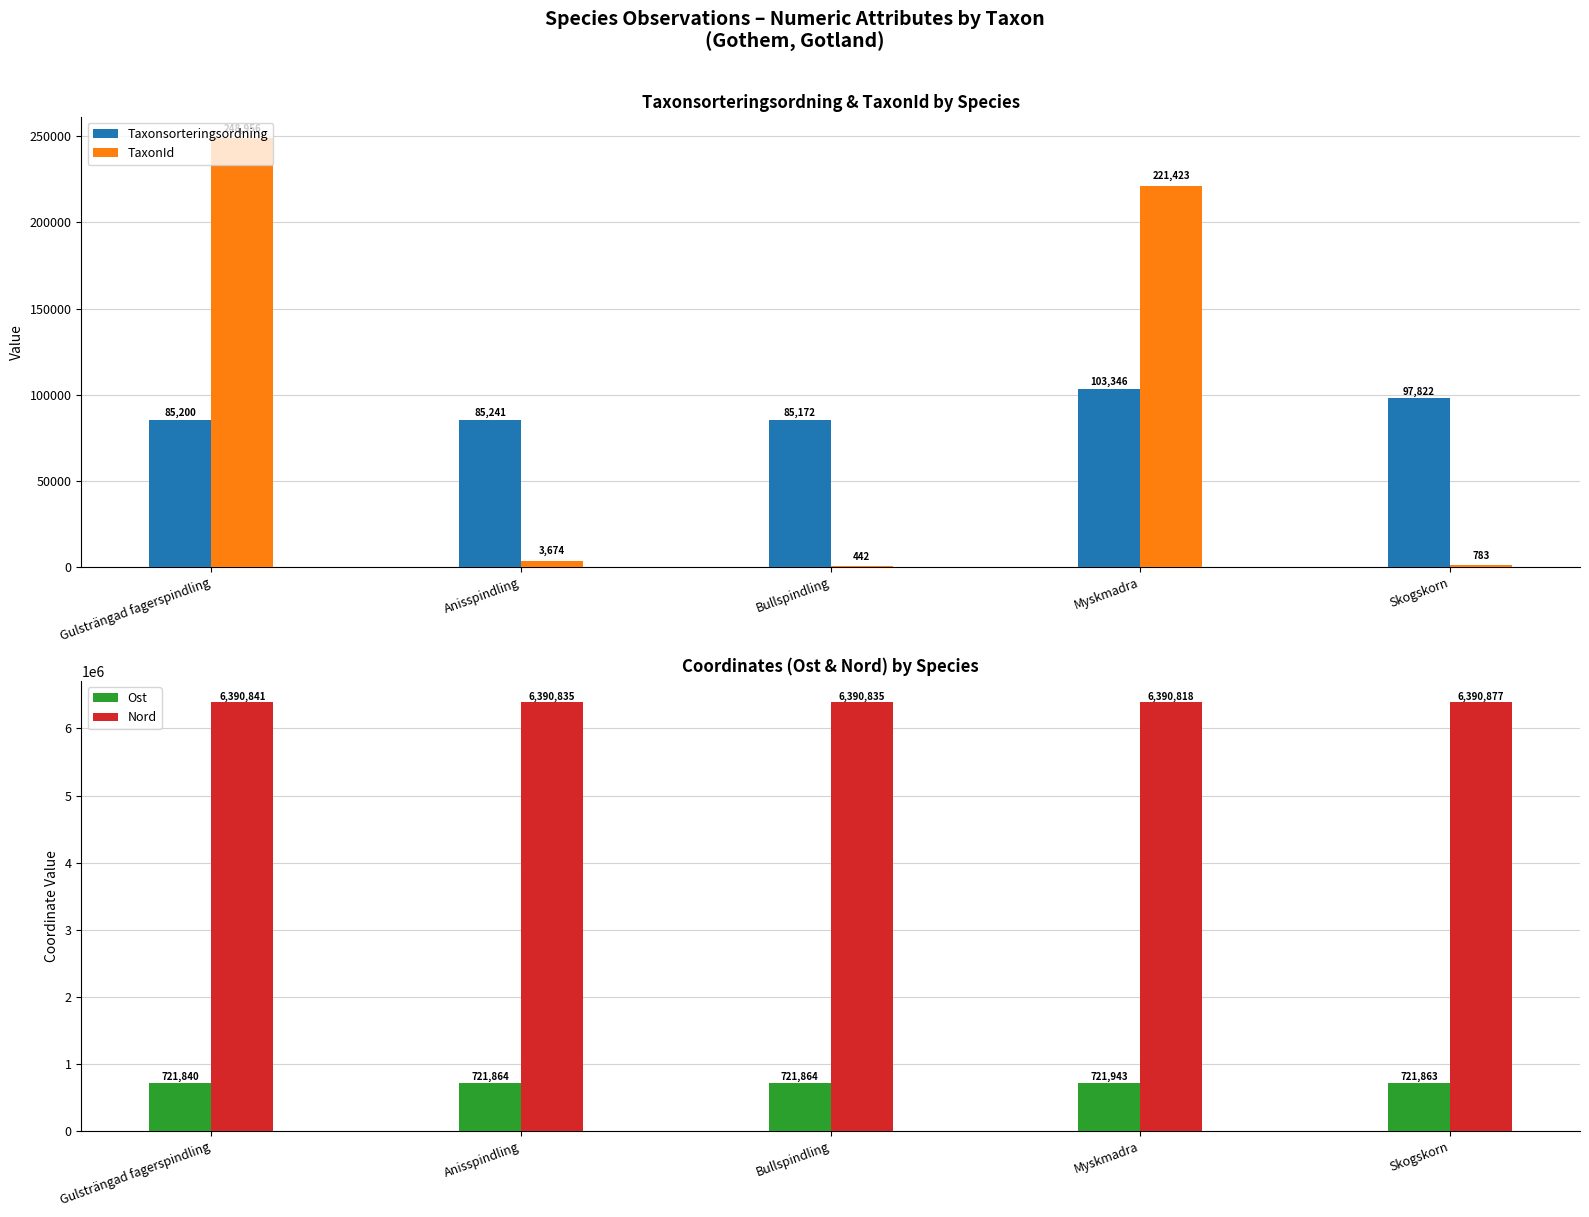

At which label does TaxonId first exceed 3674?

Gulsträngad fagerspindling